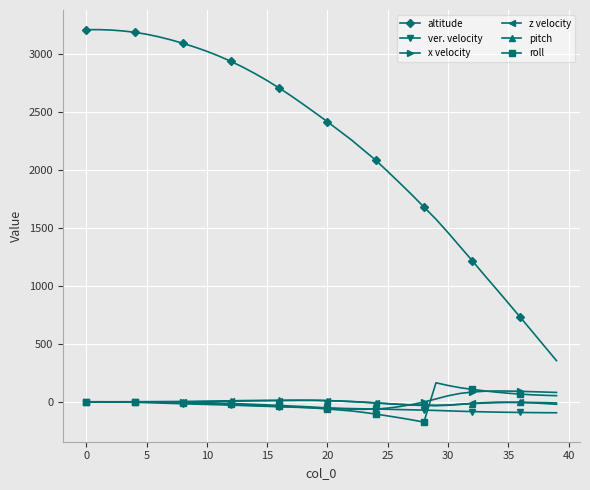

Which series has the largest range (max minus min)?

altitude